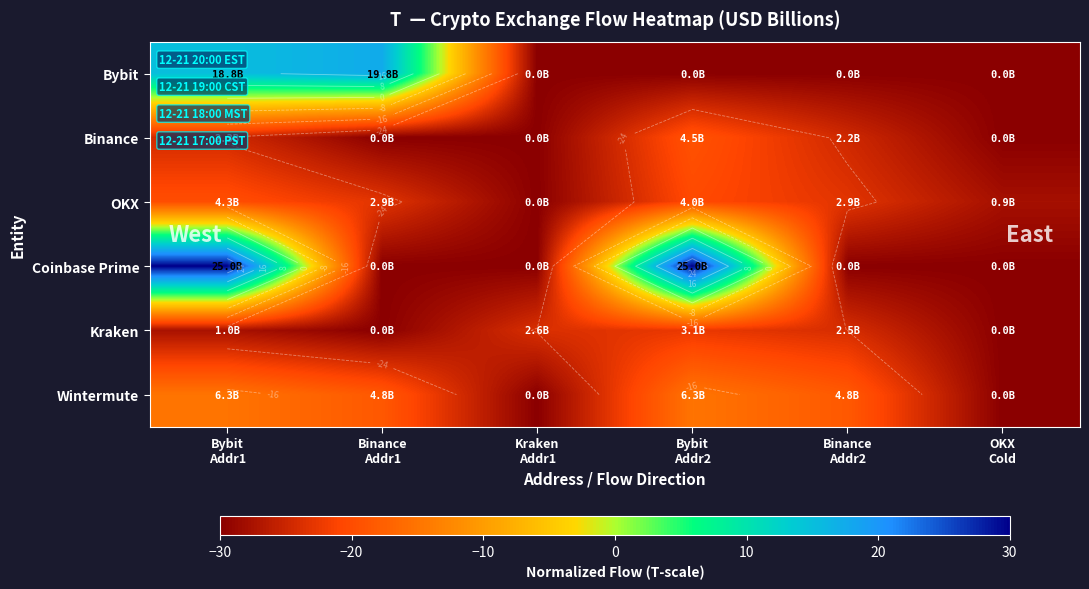

How many data points does each series have?

6